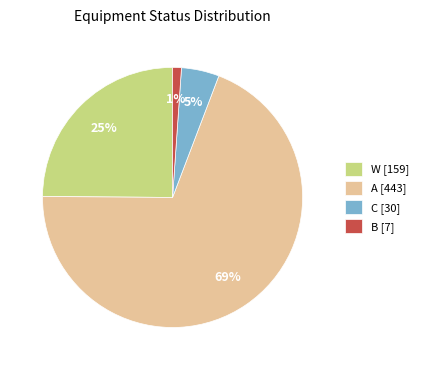

How many slices are in this pie chart?

4